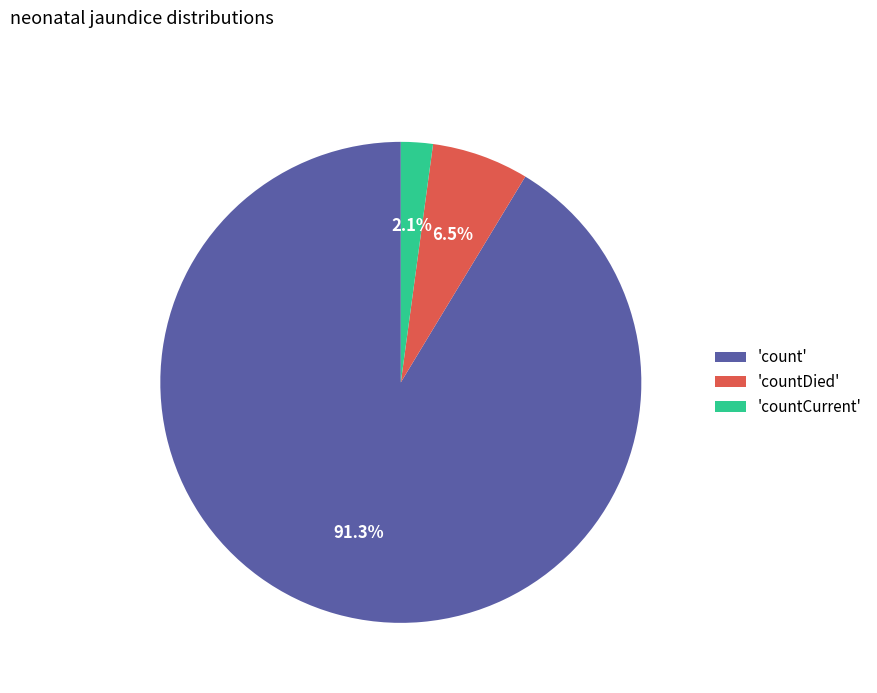

To the nearest percent, what is the difference between the largest and smallest slice percentages?

89%